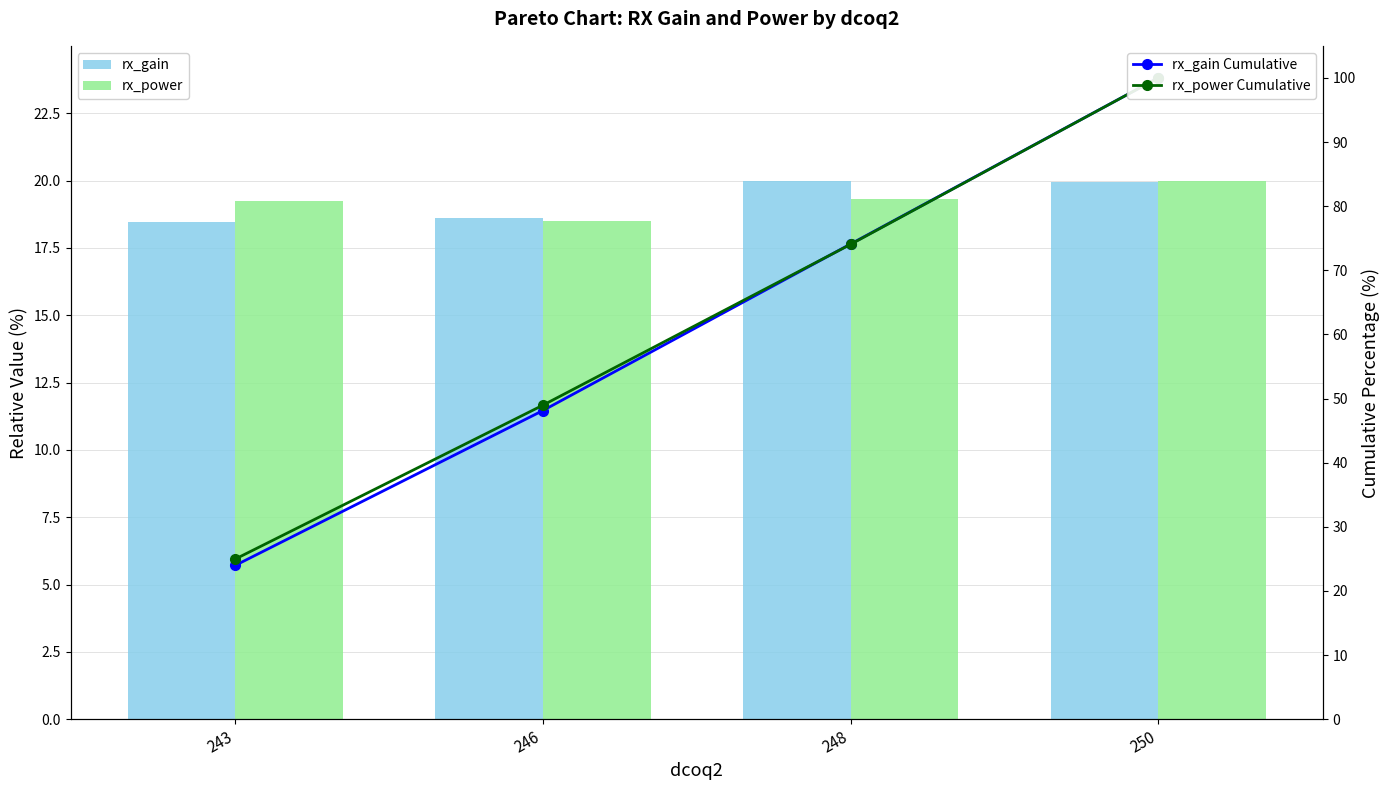

What is the value of the rx_gain Cumulative bar at the 4th from the left?

100.0